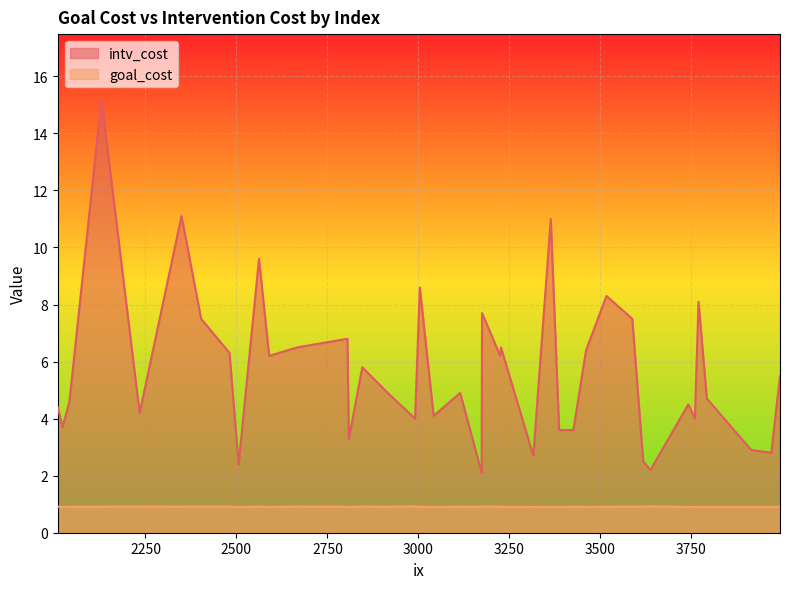

Which series changed the most between 2668 and 2129?

intv_cost